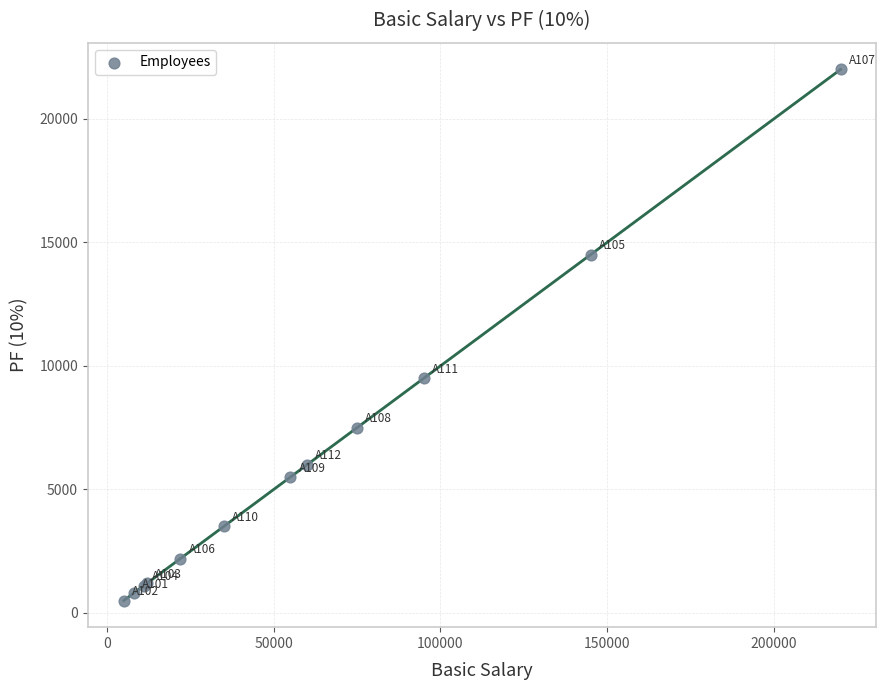

What Y value in the scatter plot is closest to 11250?

9500